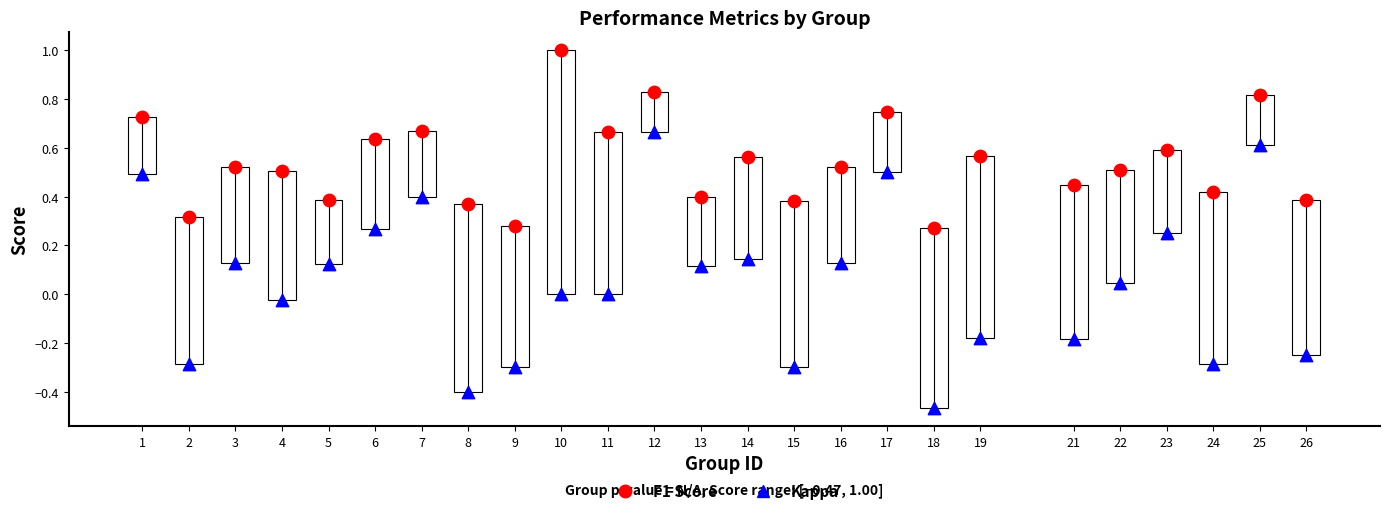

Which series contains the highest Y value?

F1 Score